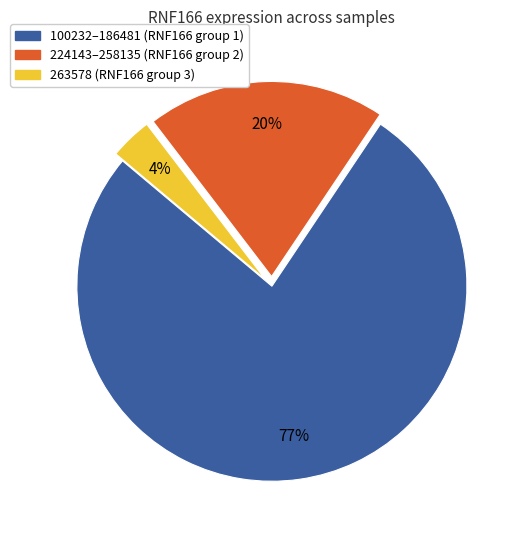

How many segments does this pie chart have?

3